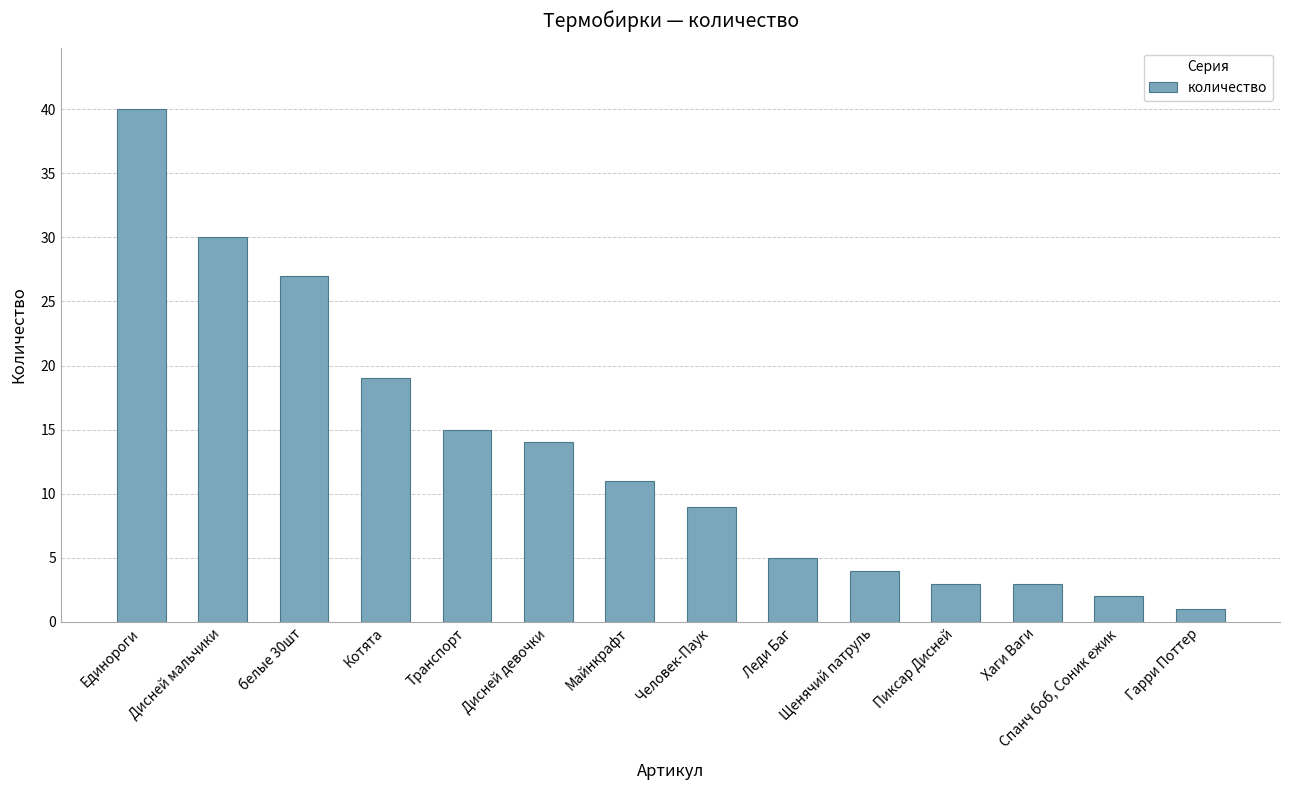

What is the value of the 11th bar from the left?

3